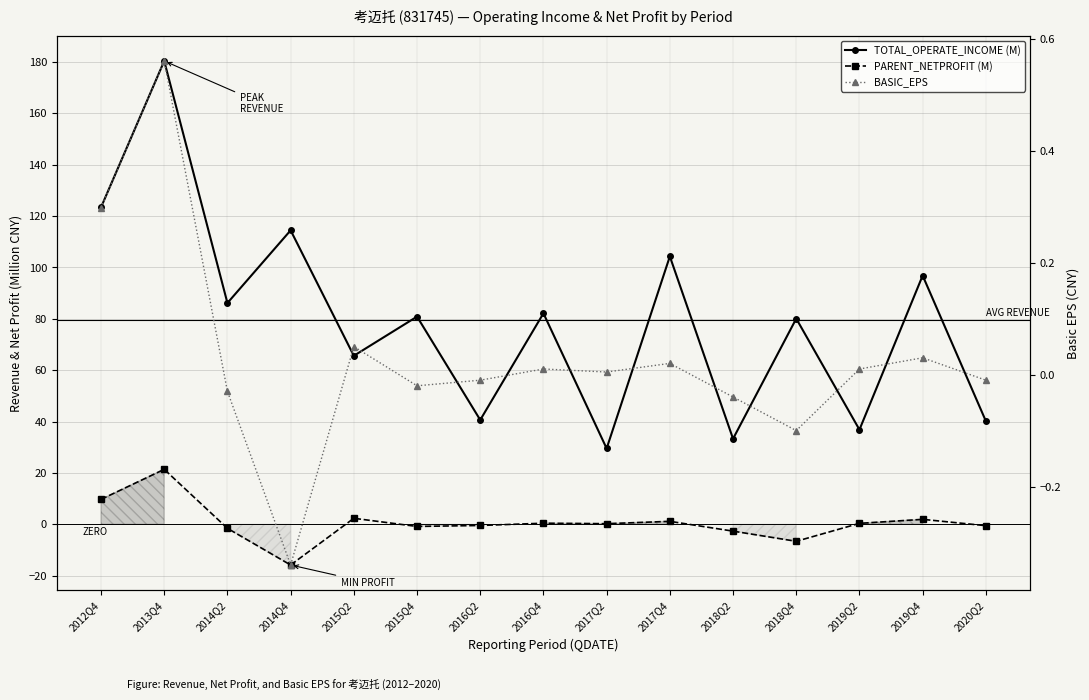

What is the sum of all TOTAL_OPERATE_INCOME (M) values?

1194.7